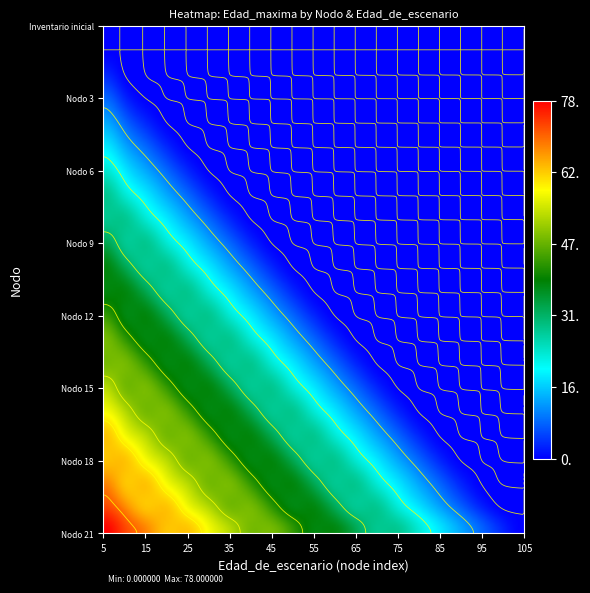

Rank the series by their maximum value, from lowest to highest.

Inventario inicial, Nodo 1 - Pies inventariados, Nodo 2 - Pies inventariados, Nodo 3 - Pies inventariados, Nodo 4 - Pies inventariados, Nodo 5 - Pies inventariados, Nodo 6 - Pies inventariados, Nodo 7 - Pies inventariados, Nodo 8 - Pies inventariados, Nodo 9 - Pies inventariados, Nodo 10 - Pies inventariados, Nodo 11 - Pies inventariados, Nodo 12 - Pies inventariados, Nodo 13 - Pies inventariados, Nodo 14 - Pies inventariados, Nodo 15 - Pies inventariados, Nodo 16 - Pies inventariados, Nodo 17 - Pies inventariados, Nodo 18 - Pies inventariados, Nodo 19 - Pies inventariados, Nodo 20 - Pies inventariados, Nodo 21 - Pies inventariados